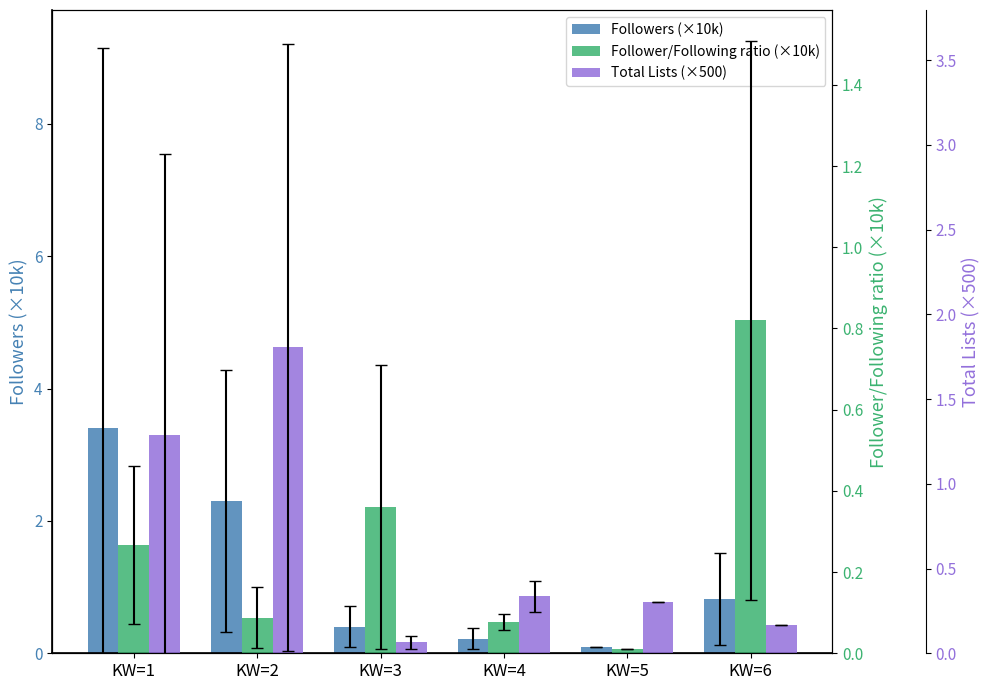

Are the bars horizontal?

No